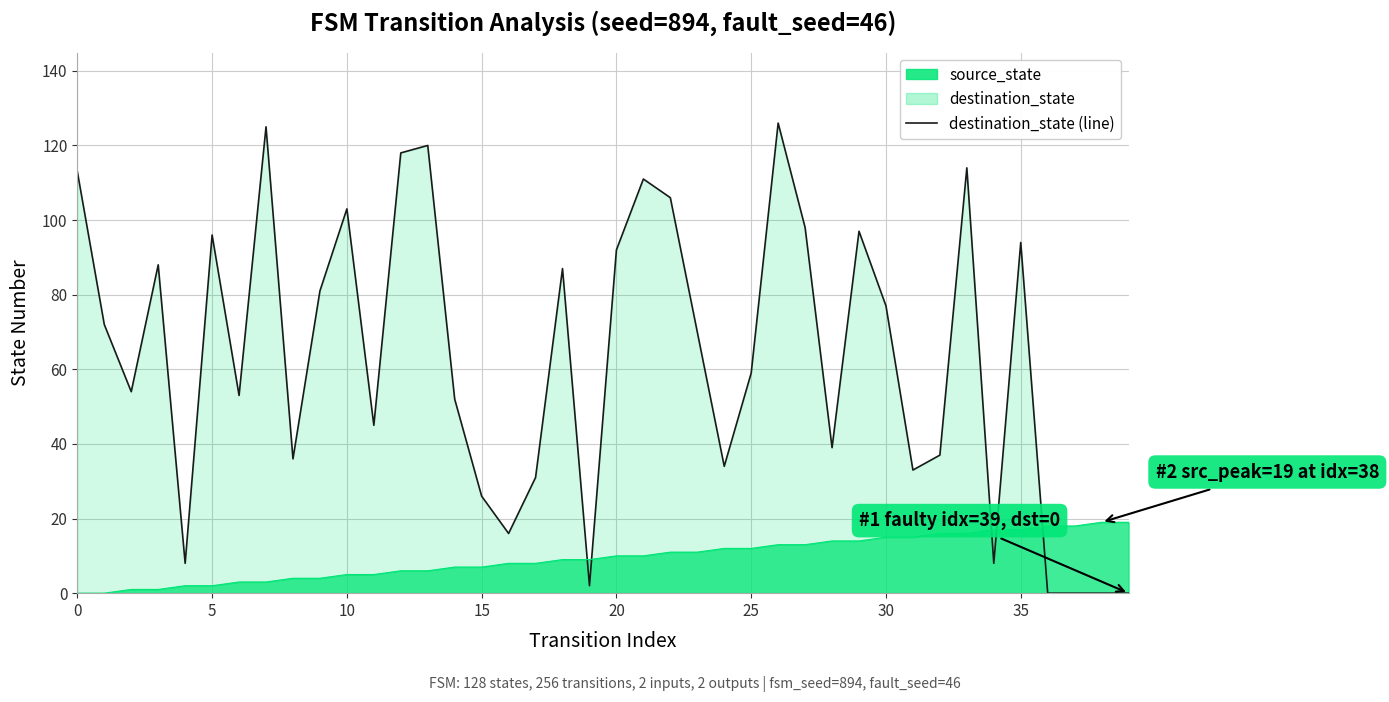

List the series in order of their peak value, lowest first.

source_state, destination_state